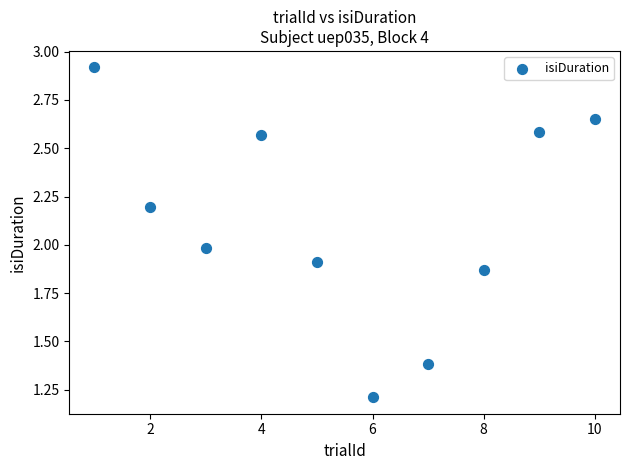

What is the average X value?

5.5